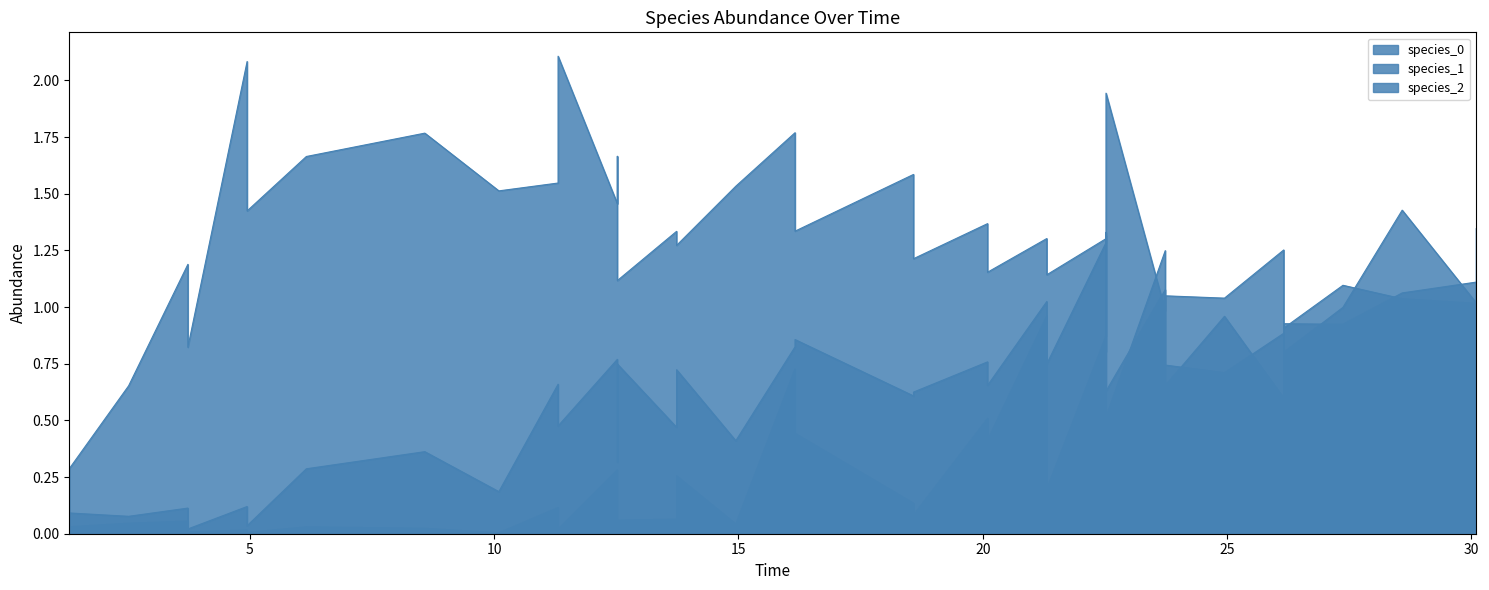

The species_1 series shows 0.5 at 16. True or false?

False